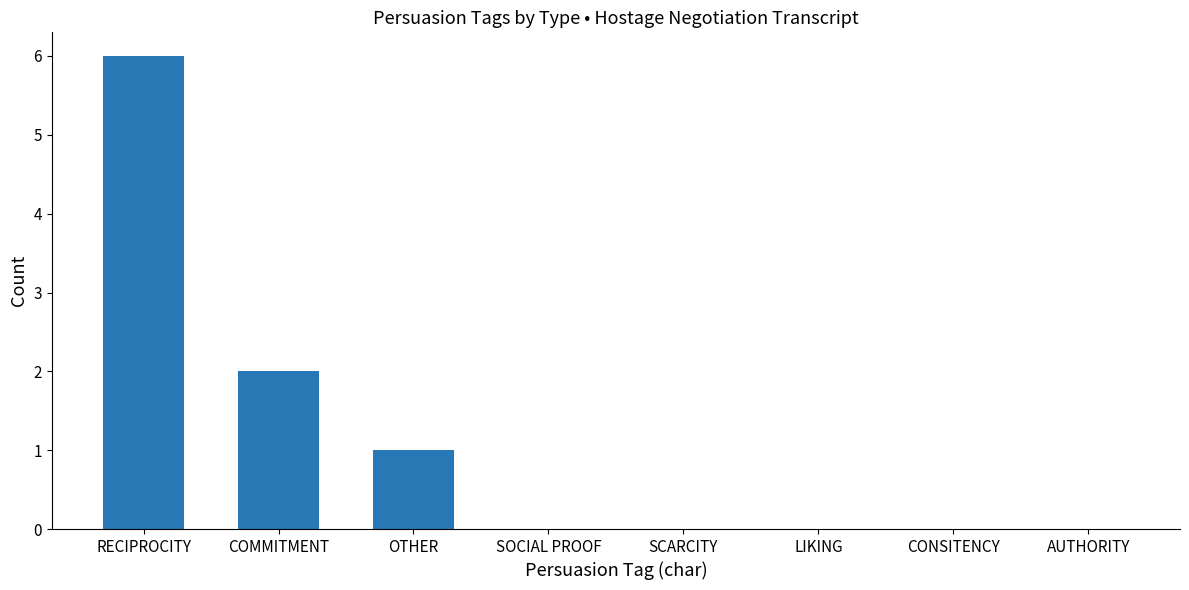

What is the sum of all values?

9